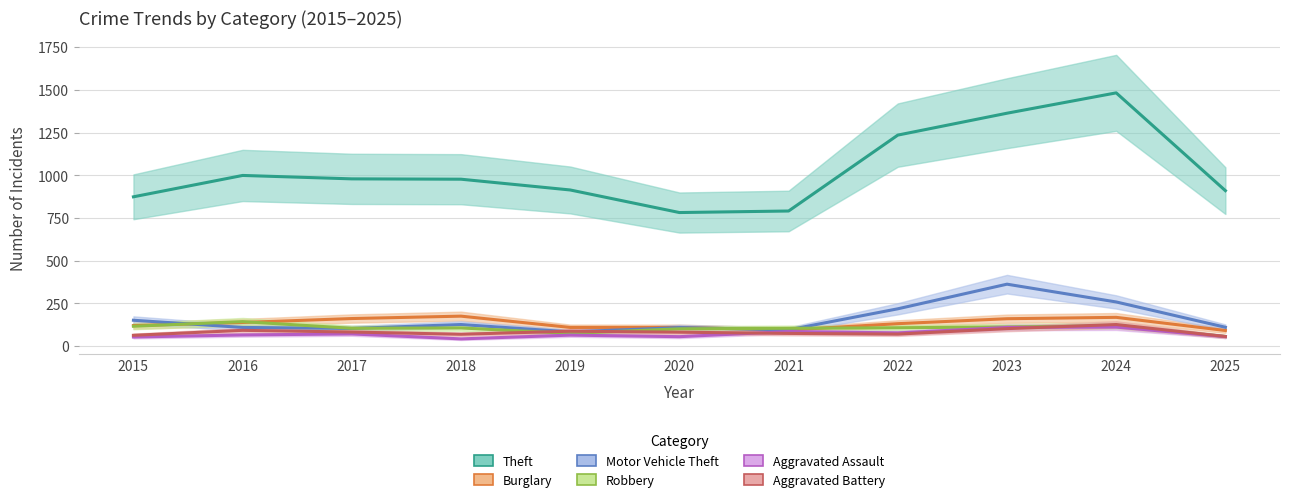

Reading right to left, extract all data points from this chart.

Theft: 2025=910	2024=1482	2023=1363	2022=1235	2021=791	2020=782	2019=914	2018=977	2017=979	2016=999	2015=874
Burglary: 2025=92	2024=169	2023=161	2022=132	2021=95	2020=110	2019=110	2018=176	2017=162	2016=139	2015=121
Motor Vehicle Theft: 2025=111	2024=259	2023=363	2022=219	2021=96	2020=109	2019=84	2018=127	2017=104	2016=110	2015=152
Robbery: 2025=57	2024=120	2023=113	2022=108	2021=105	2020=102	2019=75	2018=107	2017=105	2016=144	2015=117
Aggravated Assault: 2025=56	2024=112	2023=110	2022=78	2021=86	2020=56	2019=65	2018=43	2017=72	2016=66	2015=54
Aggravated Battery: 2025=57	2024=127	2023=103	2022=71	2021=75	2020=82	2019=88	2018=70	2017=83	2016=93	2015=64